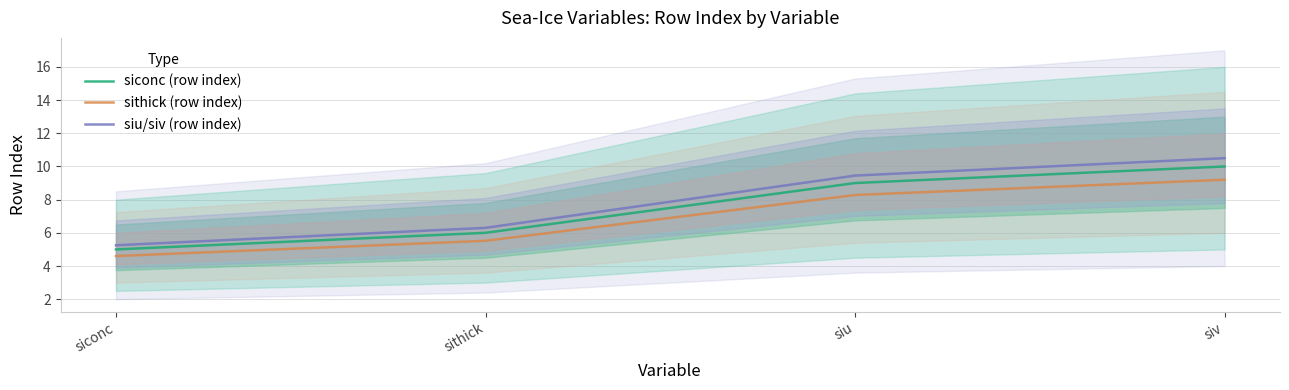

Between siu and siv, which series saw the biggest shift?

siu/siv (row index)